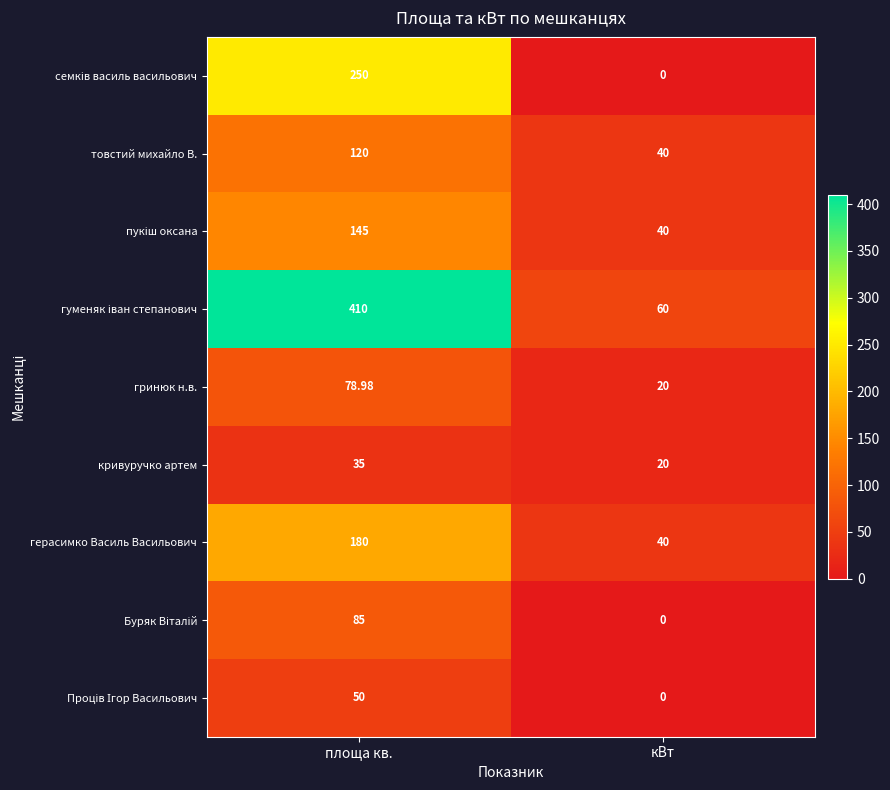

At which category is the sum across all series the highest?

площа кв.